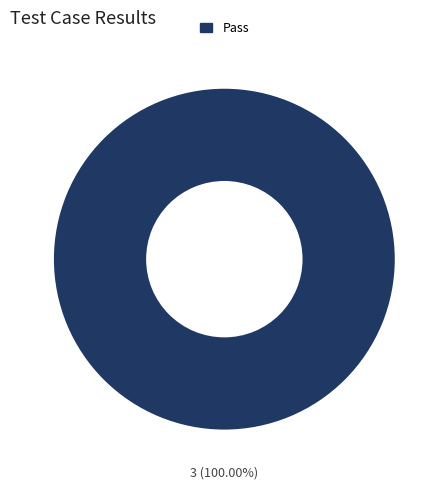

Is there any slice that represents more than half of the pie?

Yes